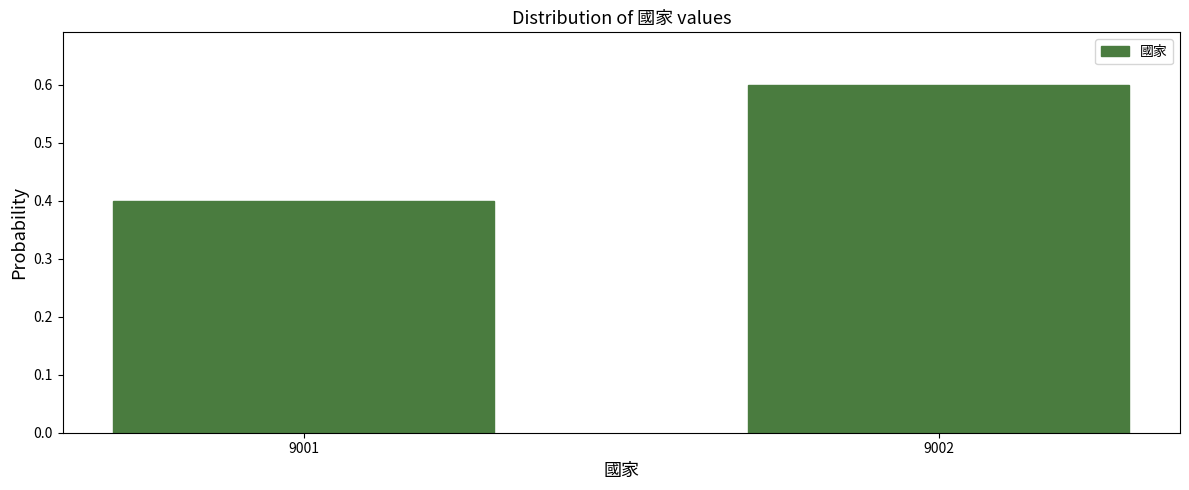

Reading left to right, transcribe all the data shown in this chart.

9001=0.4	9002=0.6